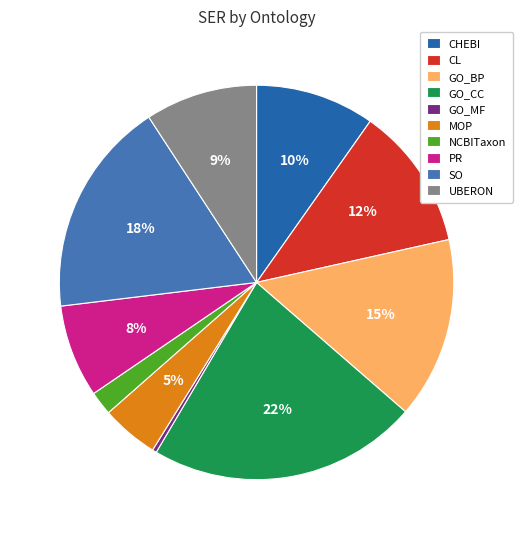

How many segments does this pie chart have?

10